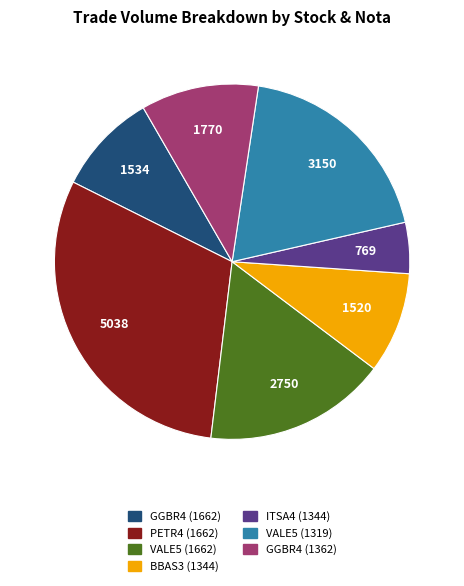

Does VALE5 (1319) account for over 50% of the chart?

No